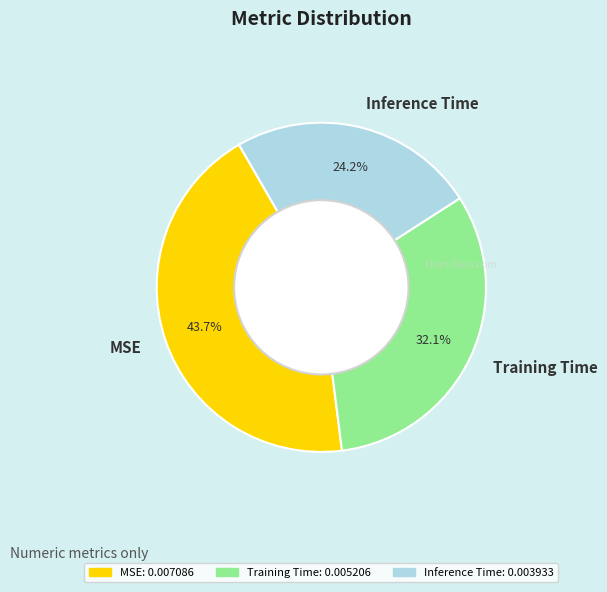

How much of the chart is everything except MSE?

56.3%